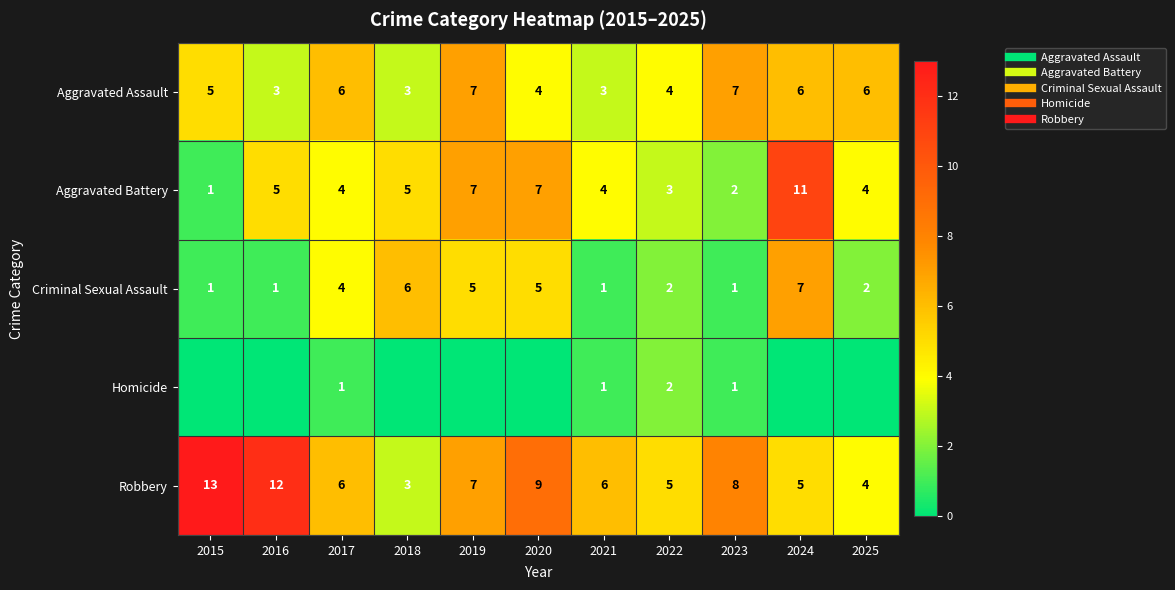

At which category does the chart reach its minimum across all series?

2015